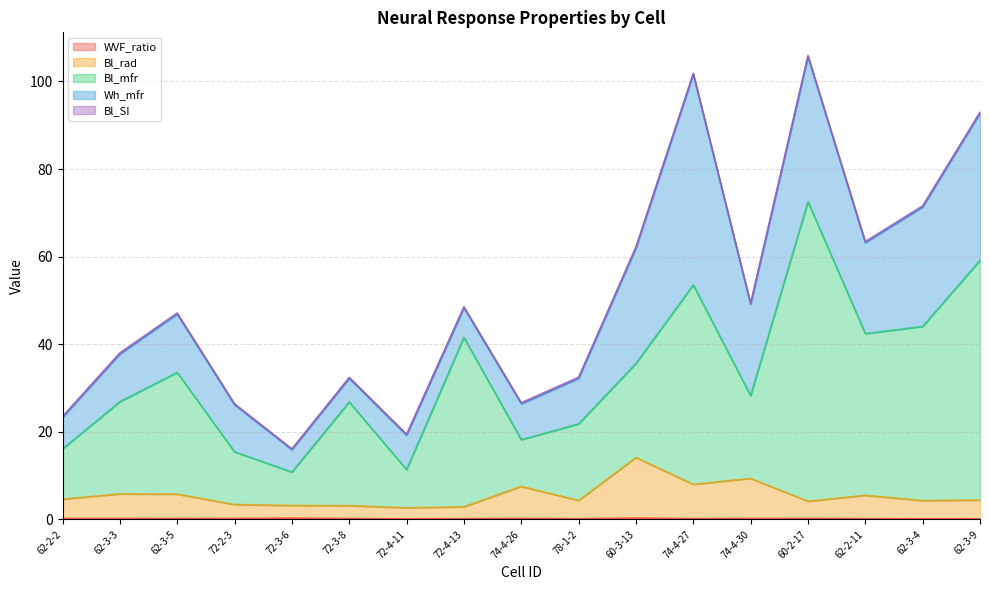

How many lines are shown in the chart?

5